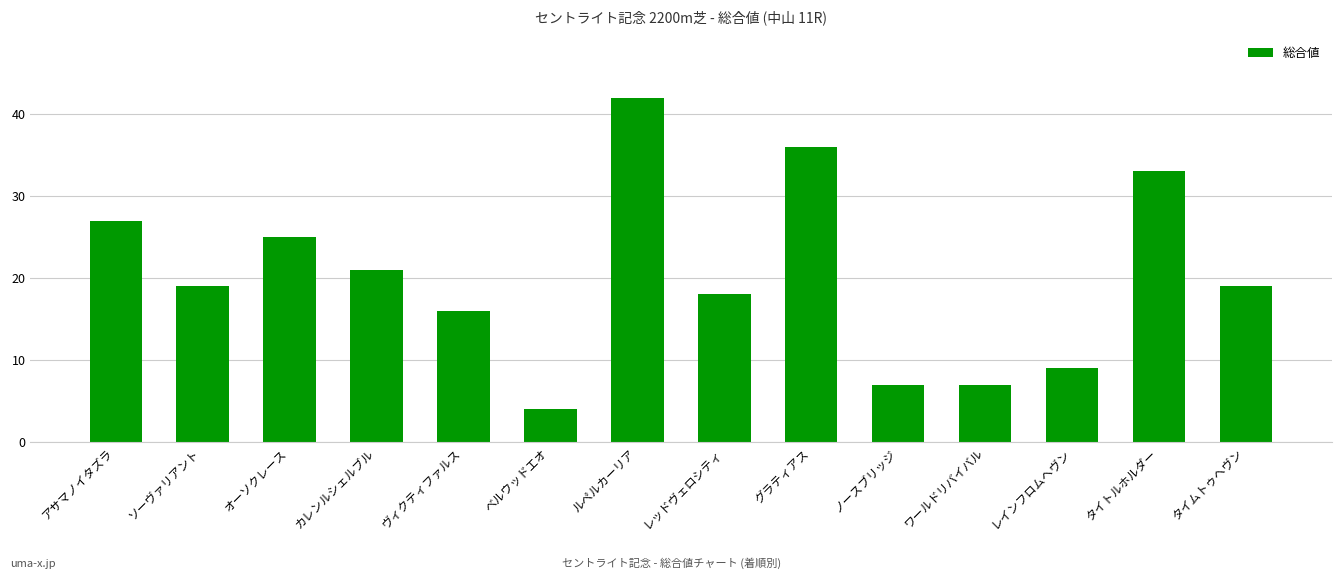

Is it true that the value at グラティアス is 36?

True